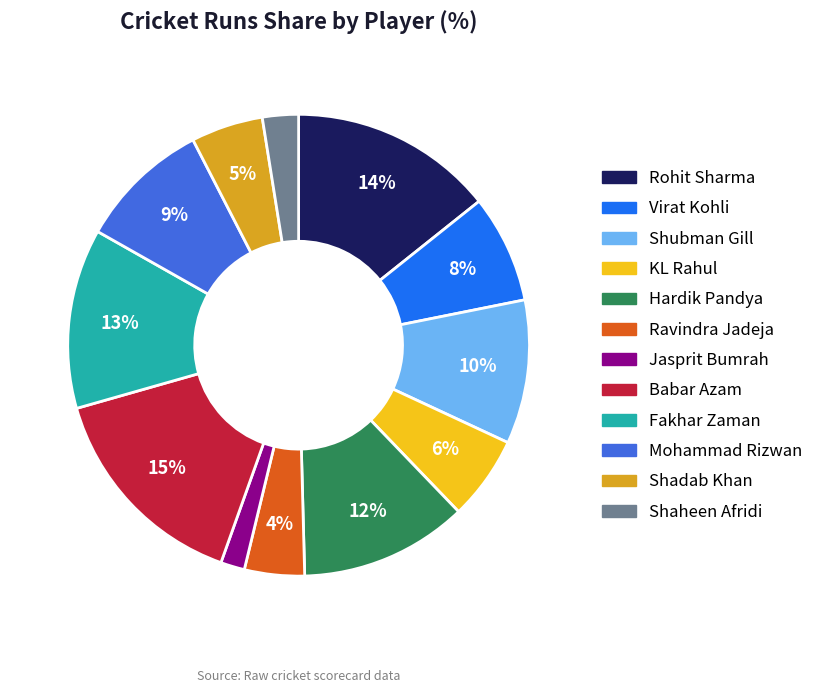

What is the ratio of the value at KL Rahul to the value at Fakhar Zaman?

0.5